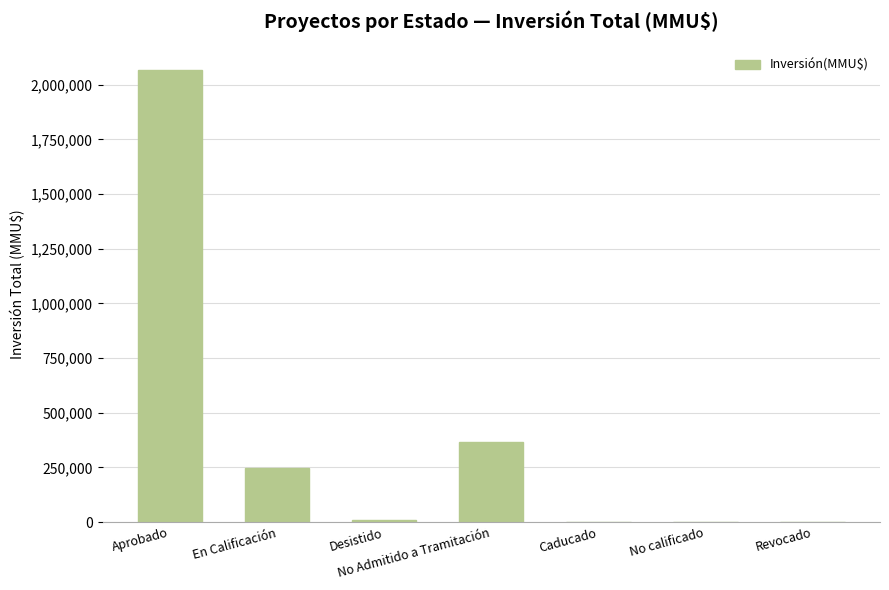

How many categories are shown in the chart?

7